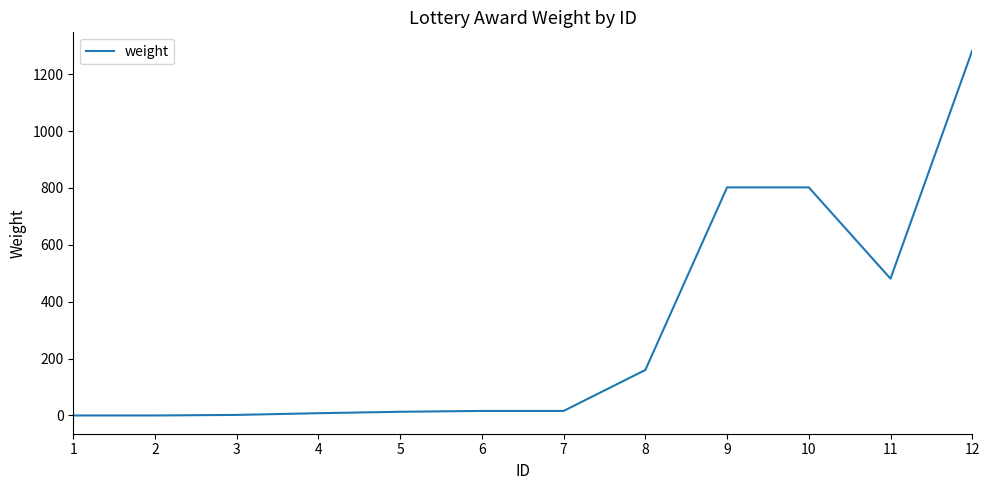

Count the number of data series in this chart.

1